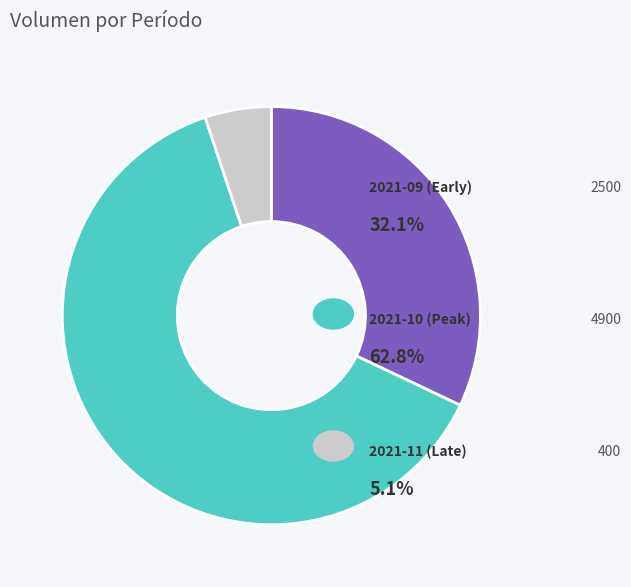

Does any single category account for the majority?

Yes